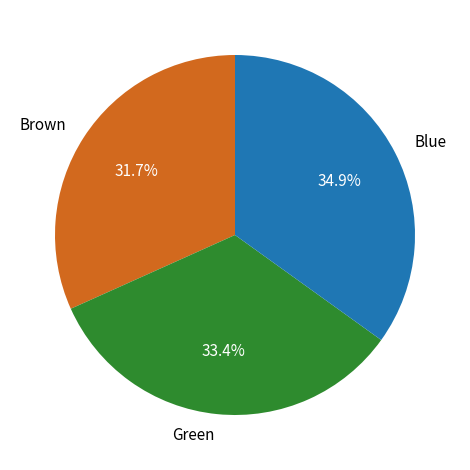

Approximately how many times larger is the value at Brown compared to Blue?

0.9